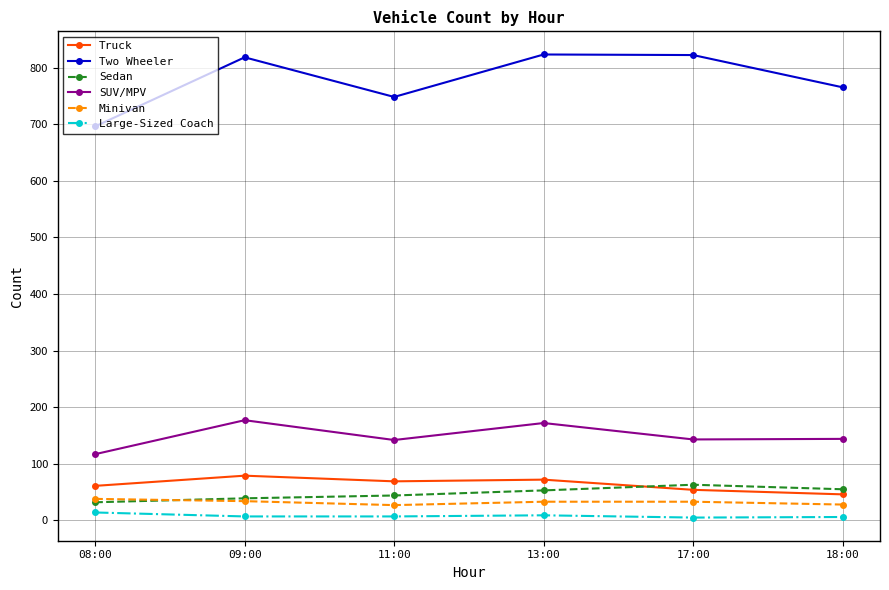

How many lines are shown in the chart?

6